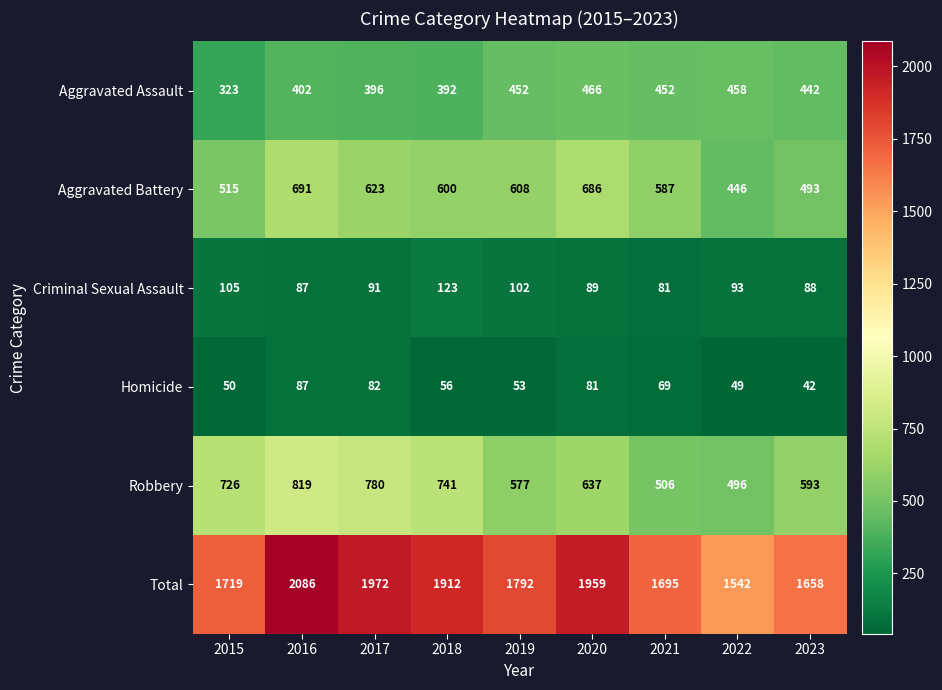

Rank the categories by Criminal Sexual Assault value from lowest to highest.

2021, 2016, 2023, 2020, 2017, 2022, 2019, 2015, 2018